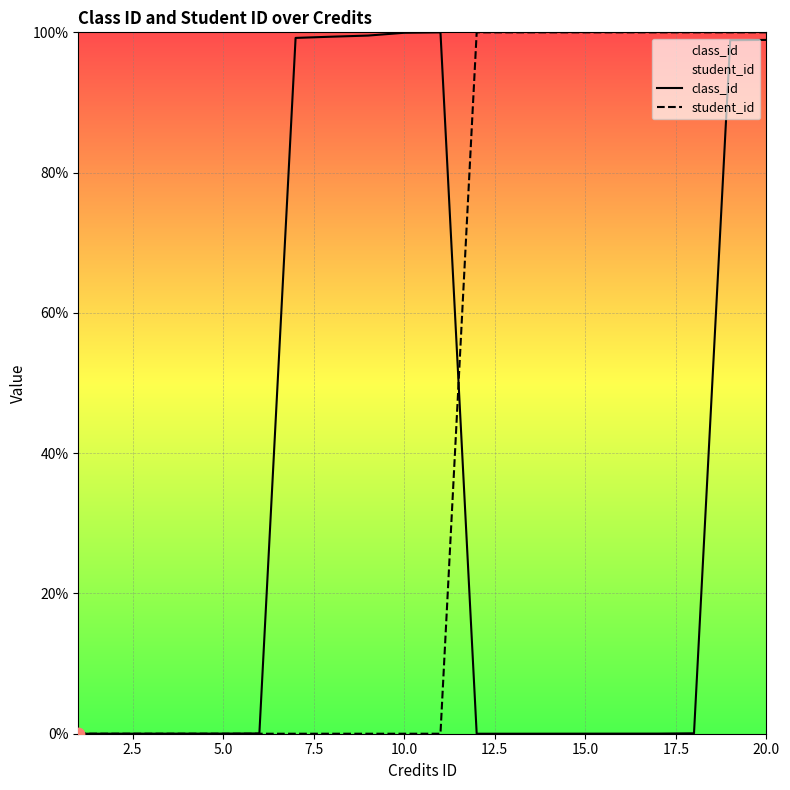

At how many categories does at least one series exceed 96?

14